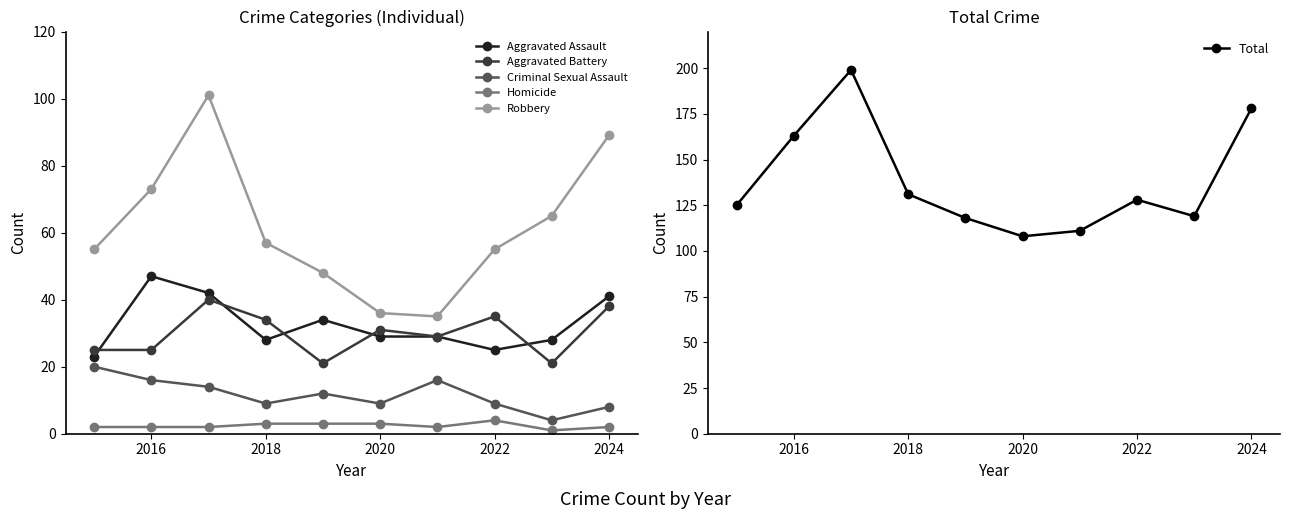

True or false: Robbery and Aggravated Battery cross at least once.

False